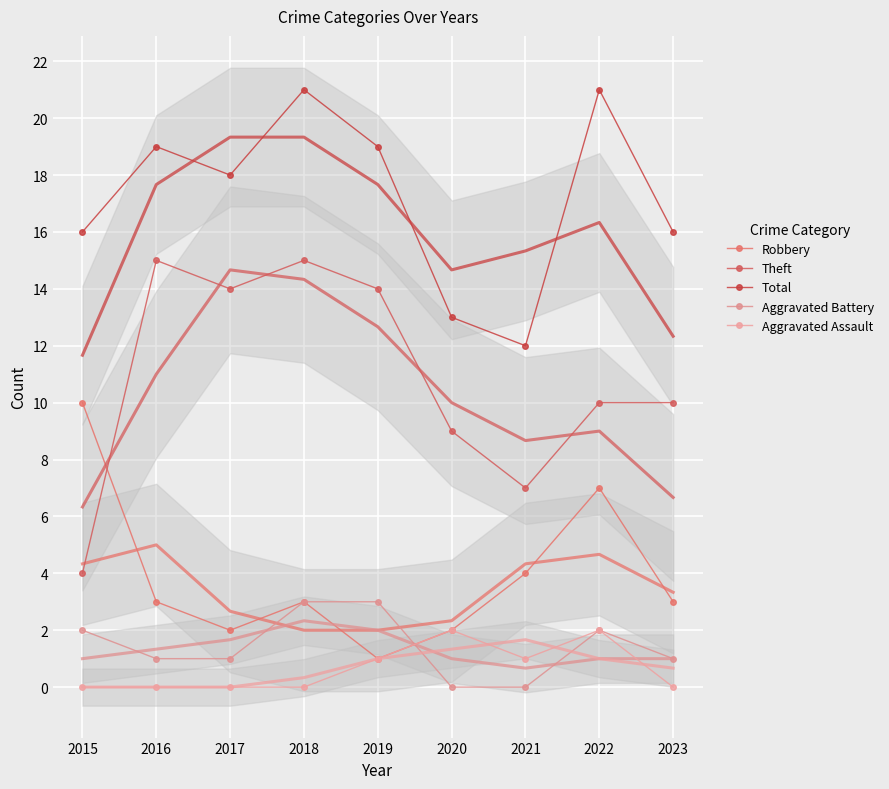

Reading left to right, transcribe all the data shown in this chart.

Robbery: 2015=10	2016=3	2017=2	2018=3	2019=1	2020=2	2021=4	2022=7	2023=3
Theft: 2015=4	2016=15	2017=14	2018=15	2019=14	2020=9	2021=7	2022=10	2023=10
Total: 2015=16	2016=19	2017=18	2018=21	2019=19	2020=13	2021=12	2022=21	2023=16
Aggravated Battery: 2015=2	2016=1	2017=1	2018=3	2019=3	2020=0	2021=0	2022=2	2023=1
Aggravated Assault: 2015=0	2016=0	2017=0	2018=0	2019=1	2020=2	2021=1	2022=2	2023=0